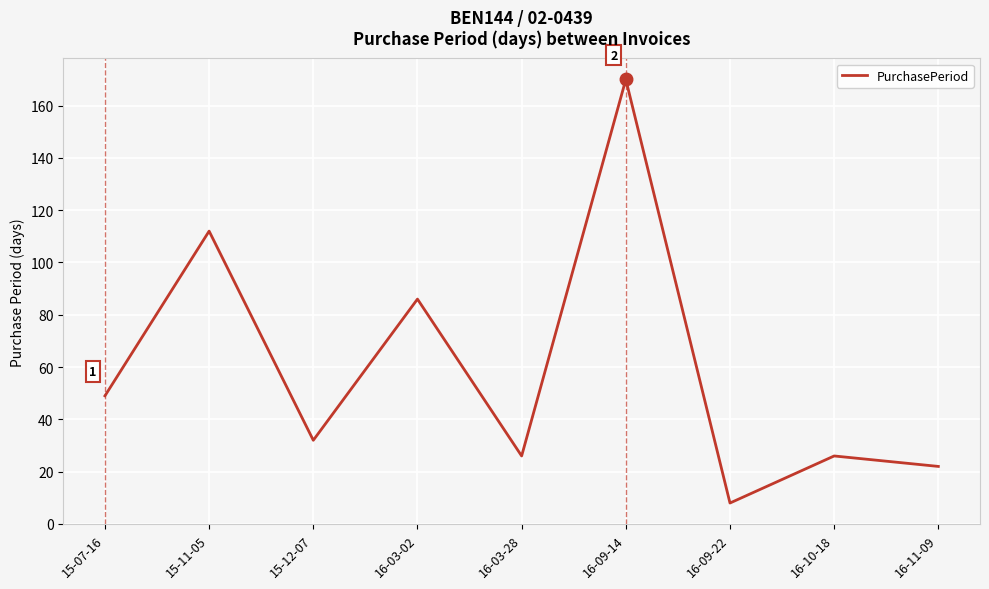

How many lines are shown in the chart?

1